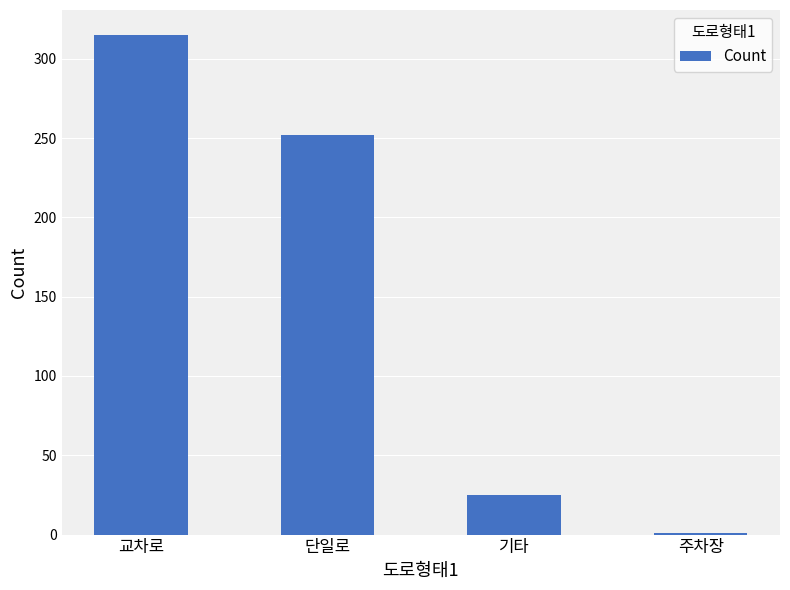

What is the ratio of the value at 교차로 to the value at 기타?

12.6